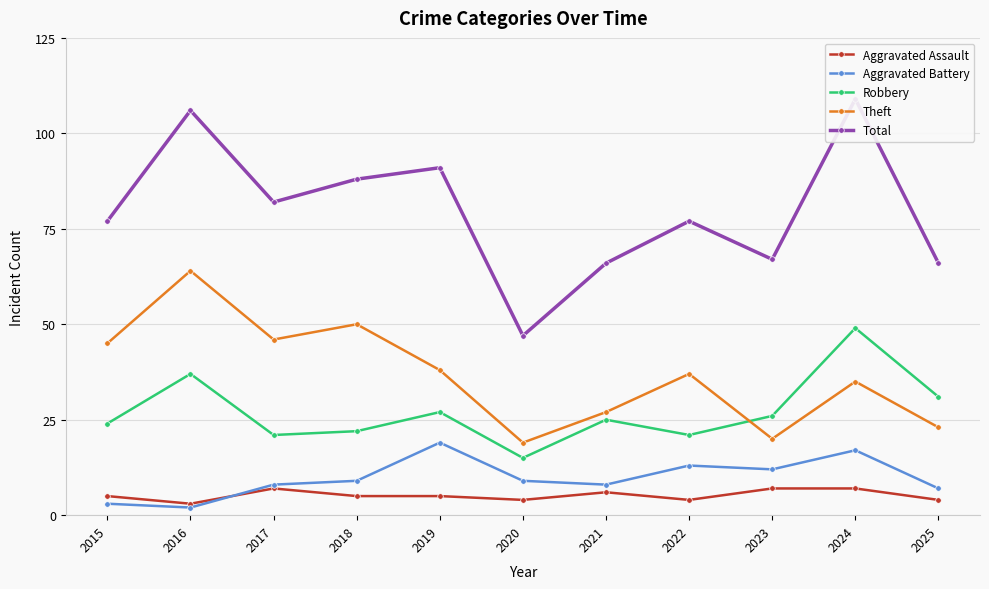

True or false: Aggravated Battery and Robbery intersect in this chart.

False